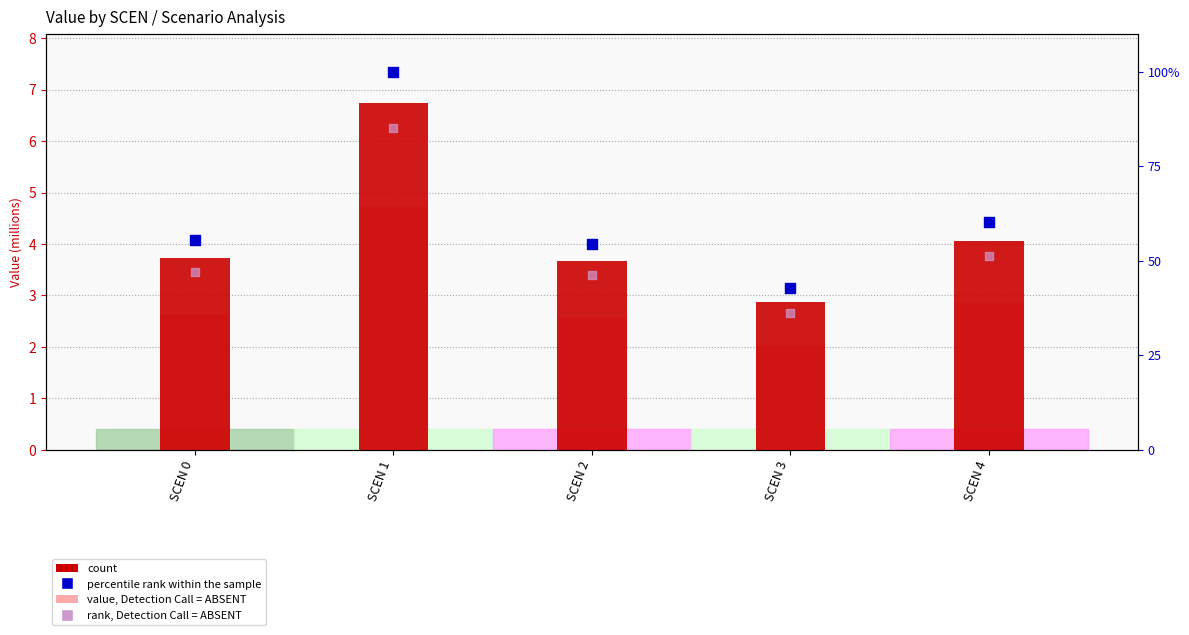

At how many categories does at least one series exceed 83?

1